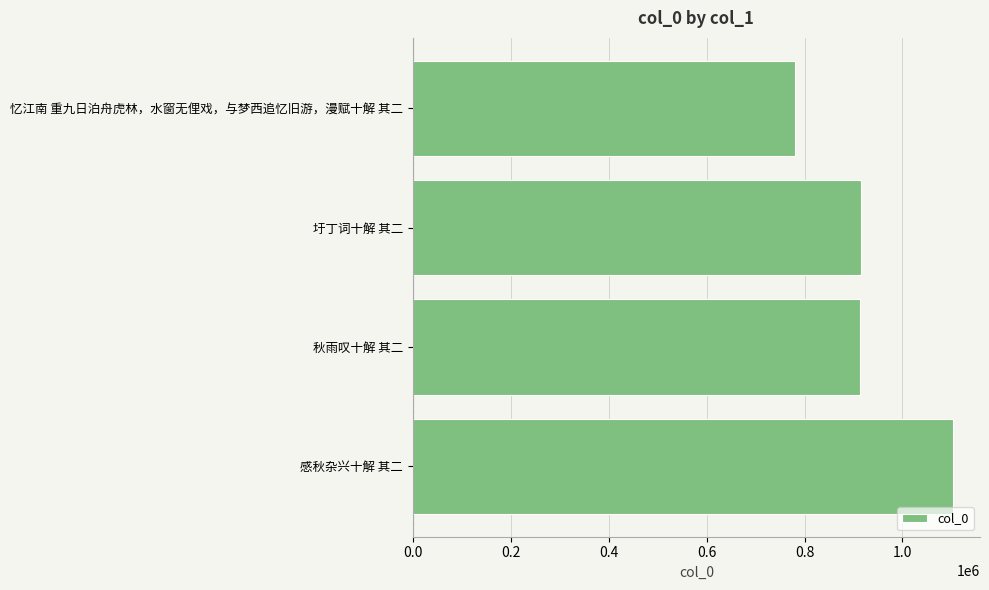

What is the sum of the values at 忆江南 重九日泊舟虎林，水窗无俚戏，与梦西追忆旧游，漫赋十解 其二 and 圩丁词十解 其二?

1695500